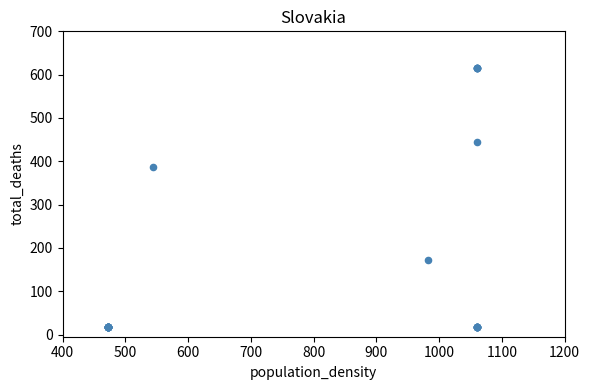

What Y value in the scatter plot is closest to 316?

387.5